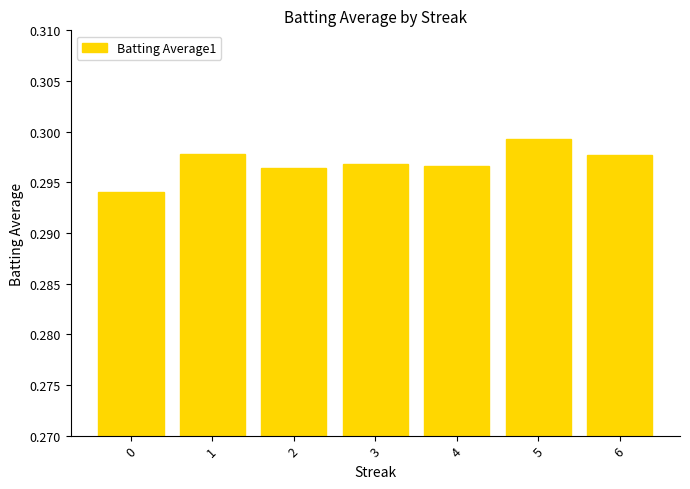

Count the values in the range 0 to 1.

7